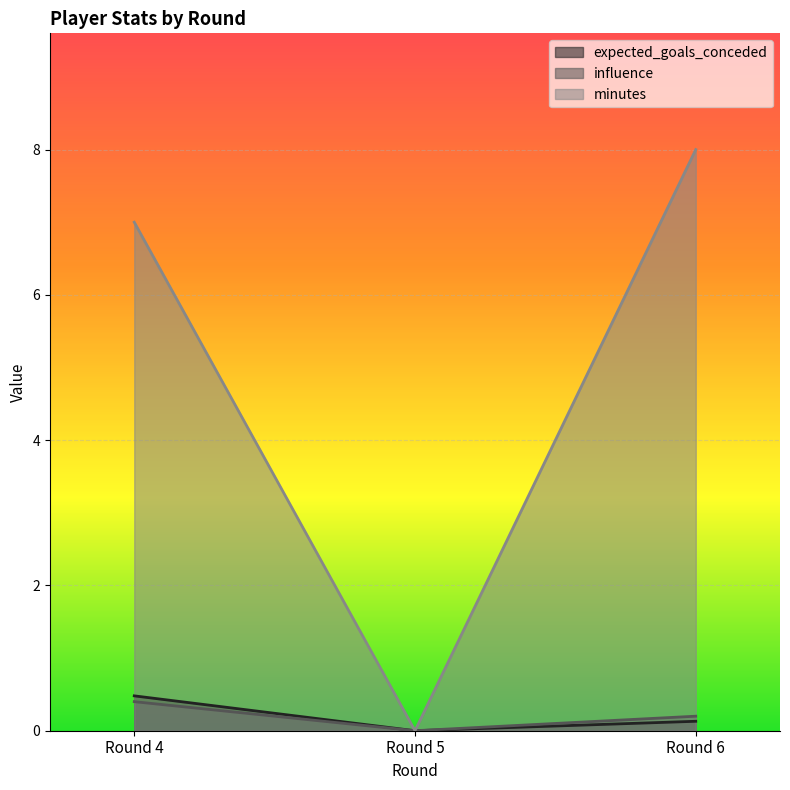

List the series in order of their peak value, highest first.

minutes, expected_goals_conceded, influence